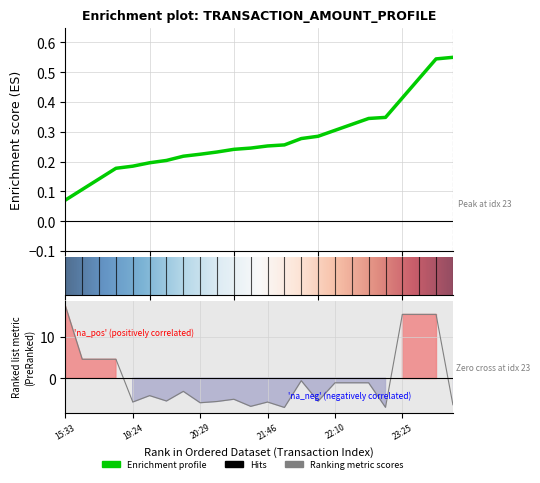

Is it true that the value at 23:54 is -1.8?

False